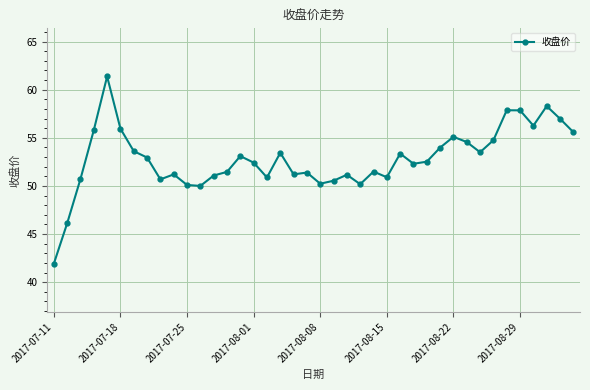

What is the greatest value displayed?

61.4